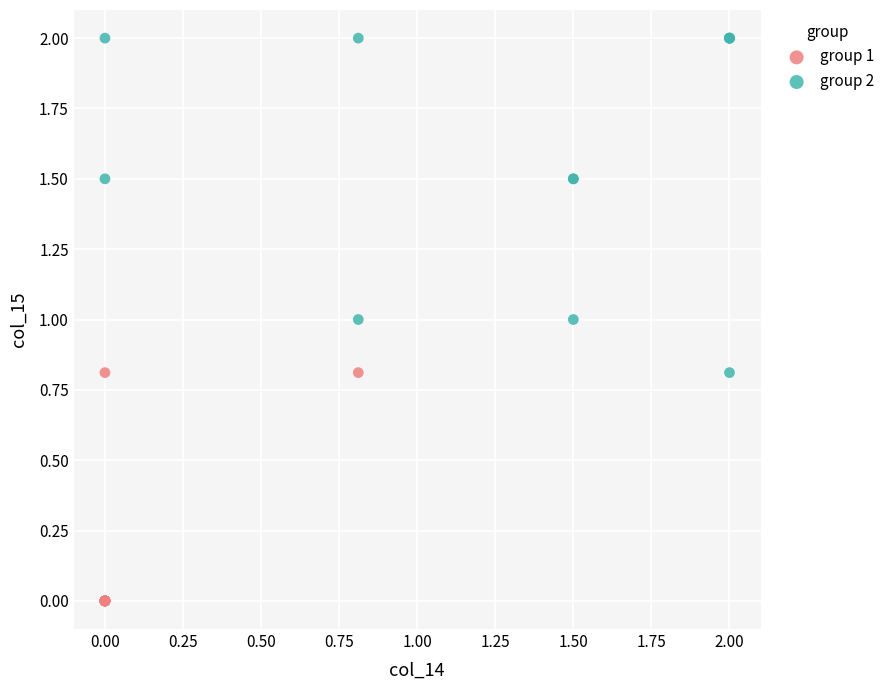

Which series contains the lowest Y value?

group 1